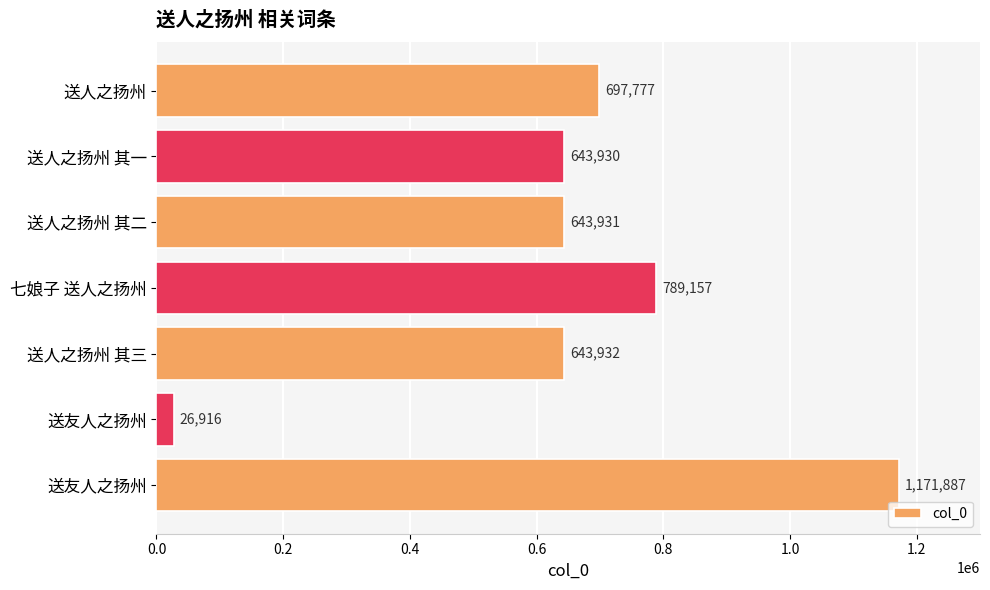

How many data points are less than 643932?

3